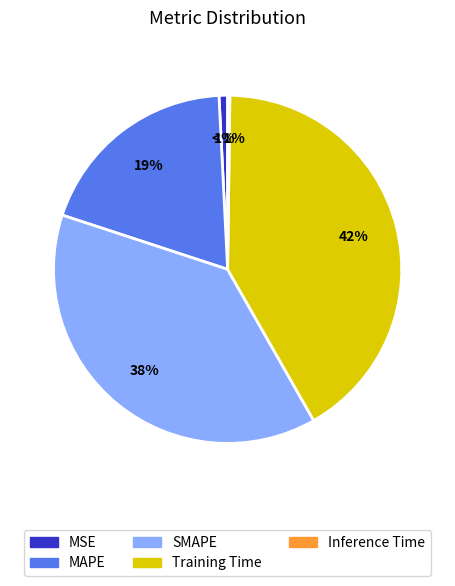

What is the change in value from MAPE to Training Time?

+1.2